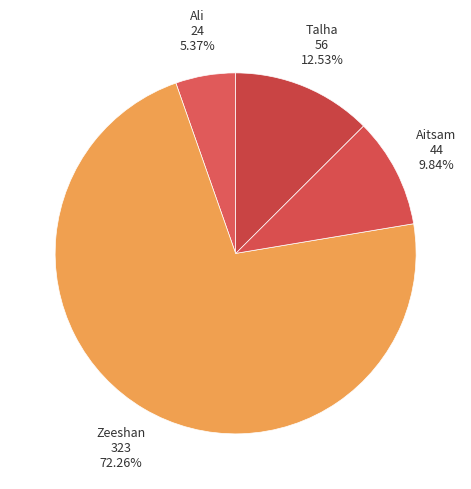

How many segments does this pie chart have?

4